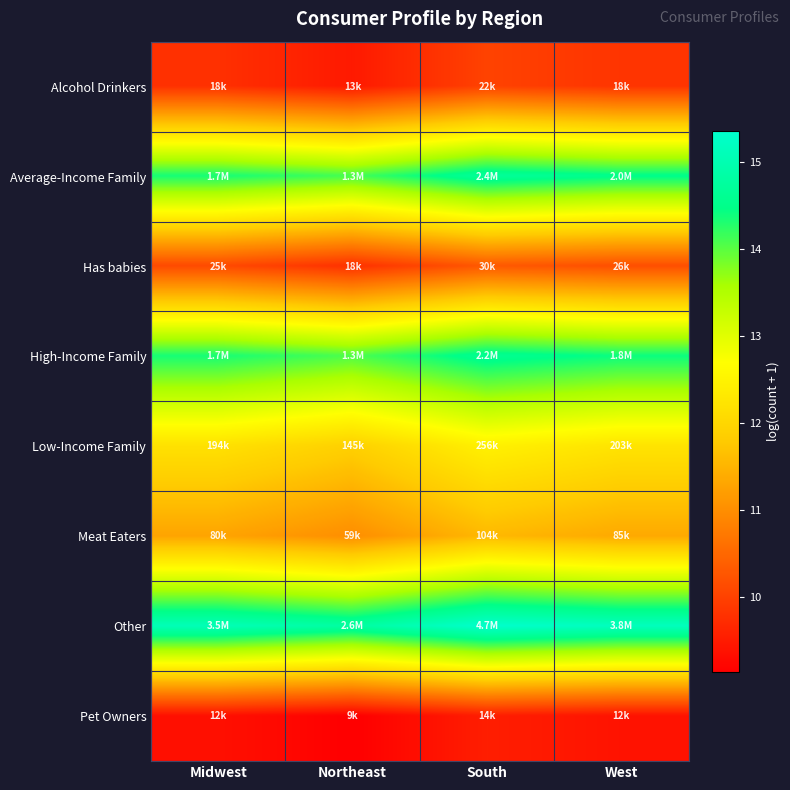

At how many categories does at least one series exceed 14?

4